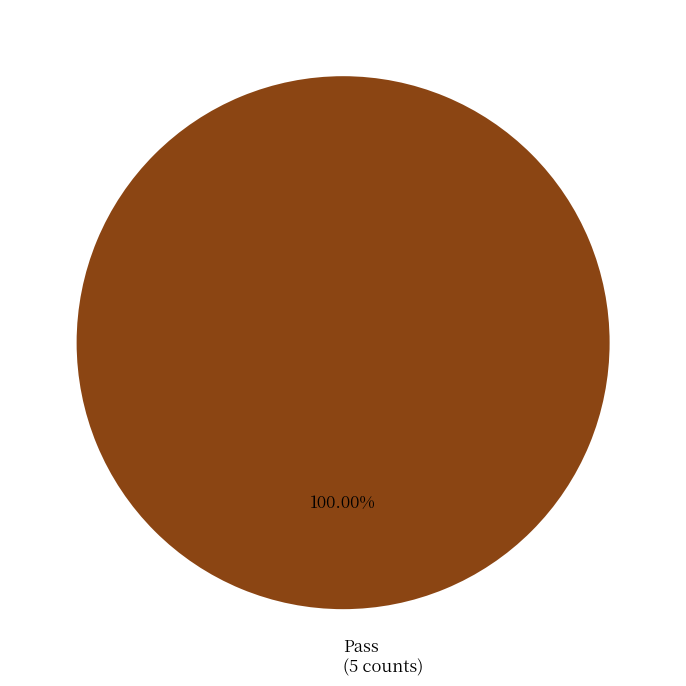

Rank the categories by value from highest to lowest.

Pass (5 counts)